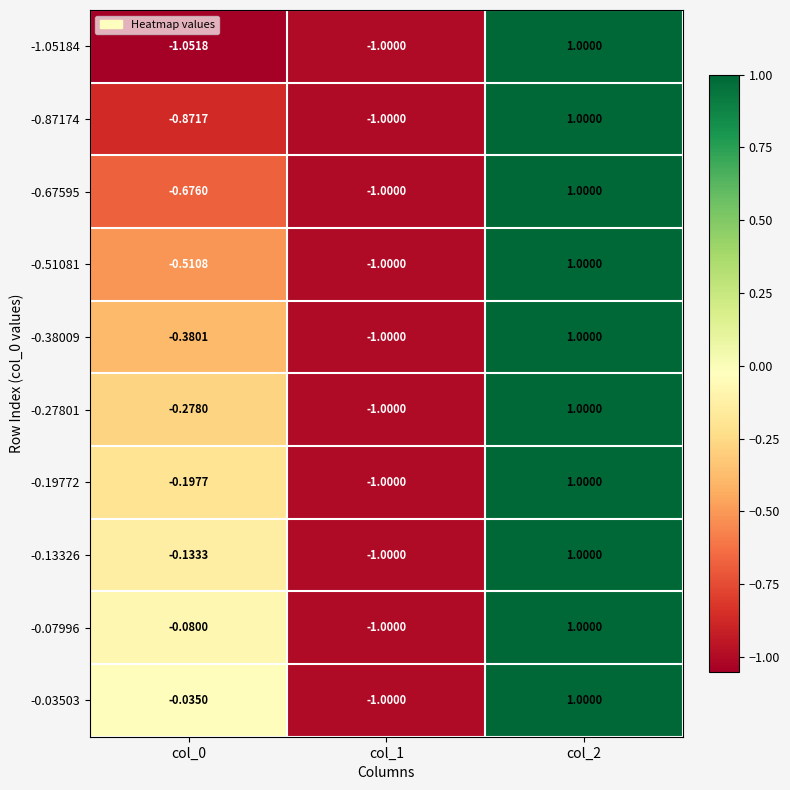

Is the value of -0.51081 at col_0 greater than the value of -0.38009 at col_0?

No